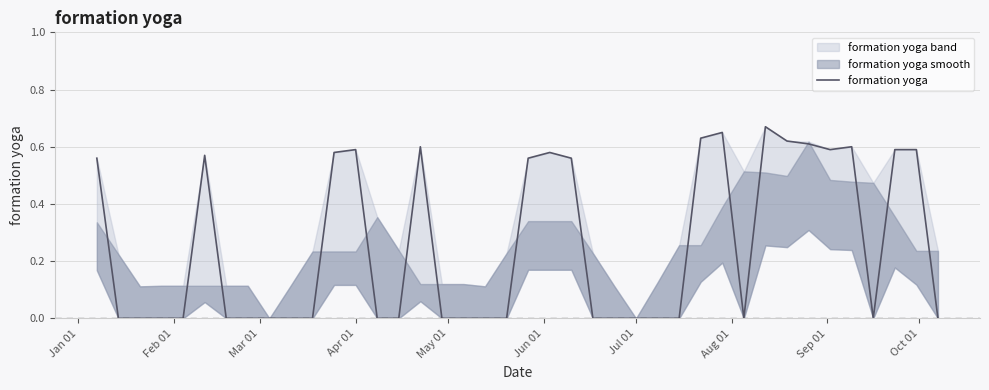

The formation yoga series shows -0.2 at Jul 01. True or false?

False